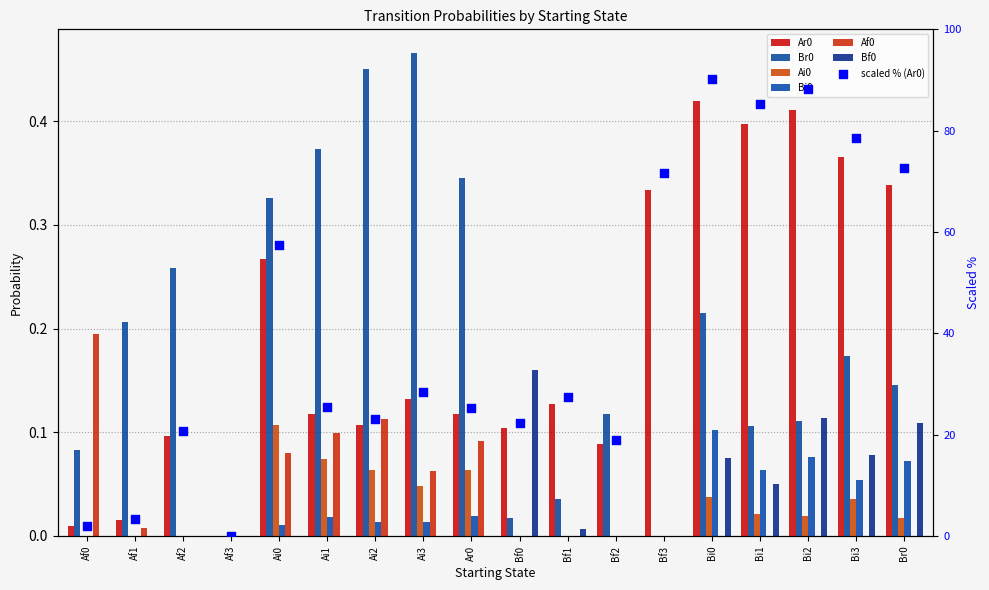

What is the total value across all series at Af0?

0.3